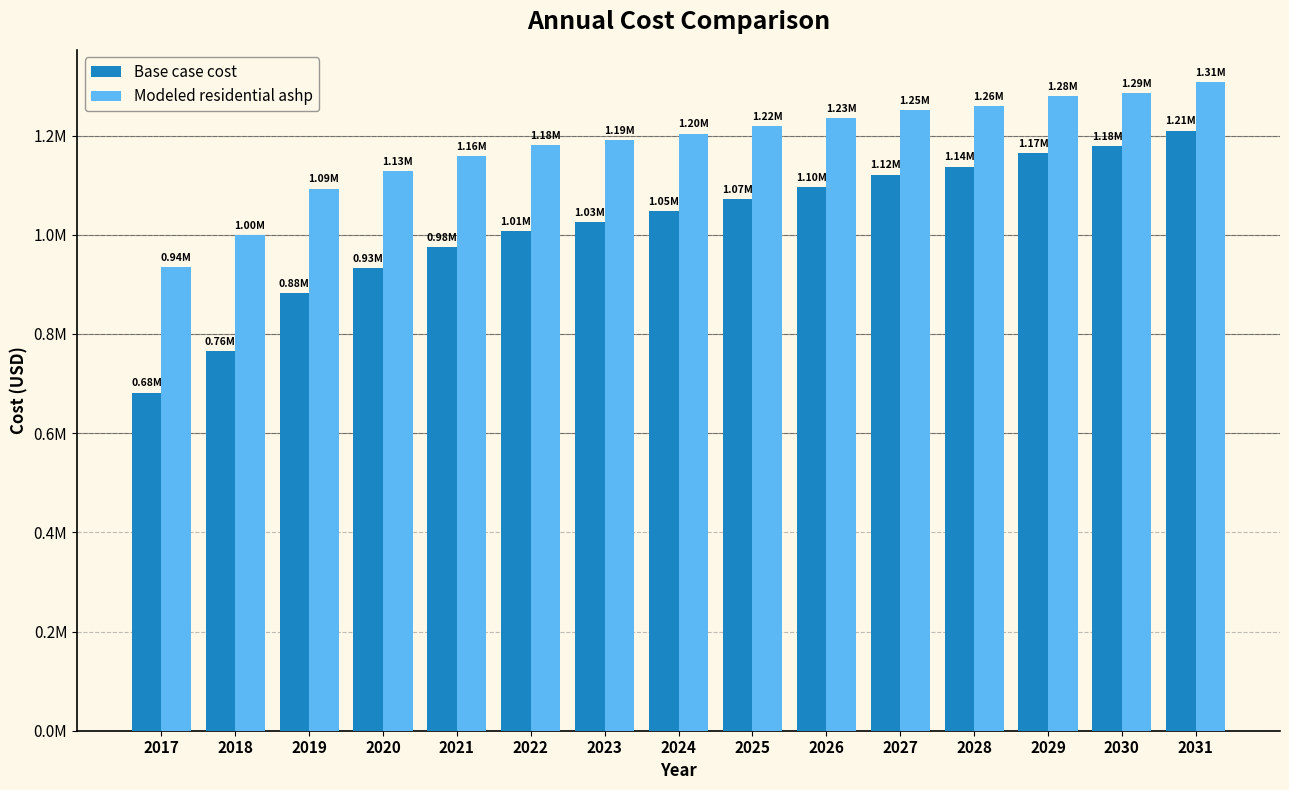

At which label does Base case cost first exceed 1047732?

2024